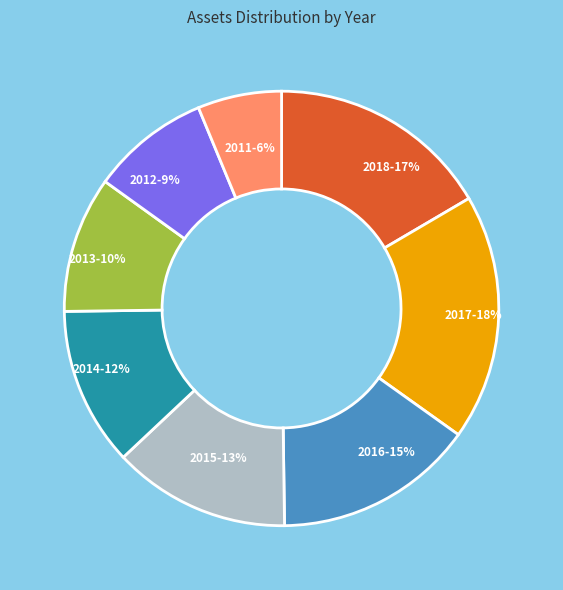

Rank the categories by value from highest to lowest.

2017, 2018, 2016, 2015, 2014, 2013, 2012, 2011